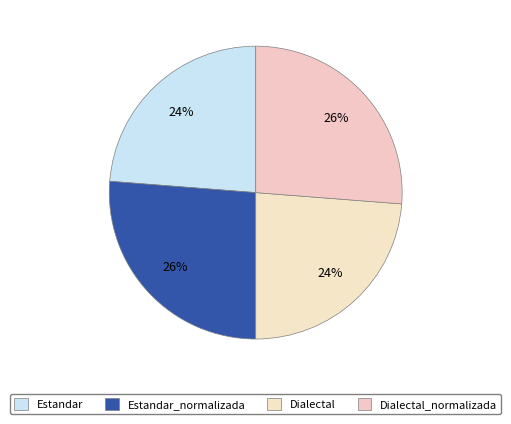

Is there any slice that represents more than half of the pie?

No